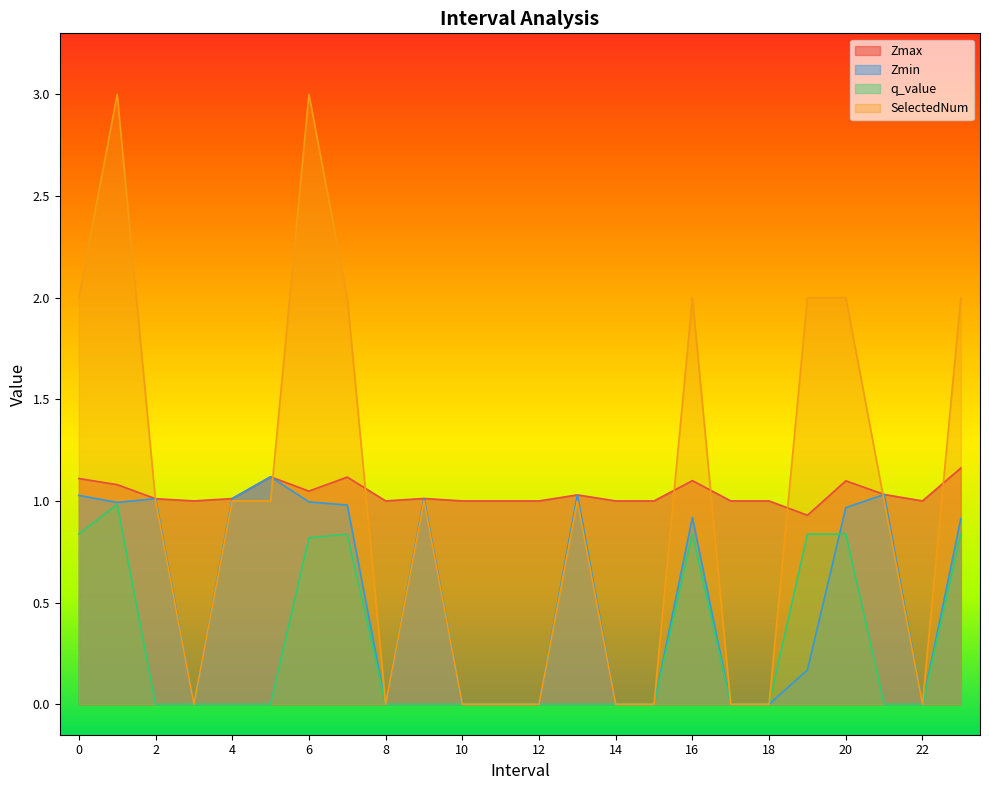

What are all the series names shown in the legend?

Zmax, Zmin, q_value, SelectedNum